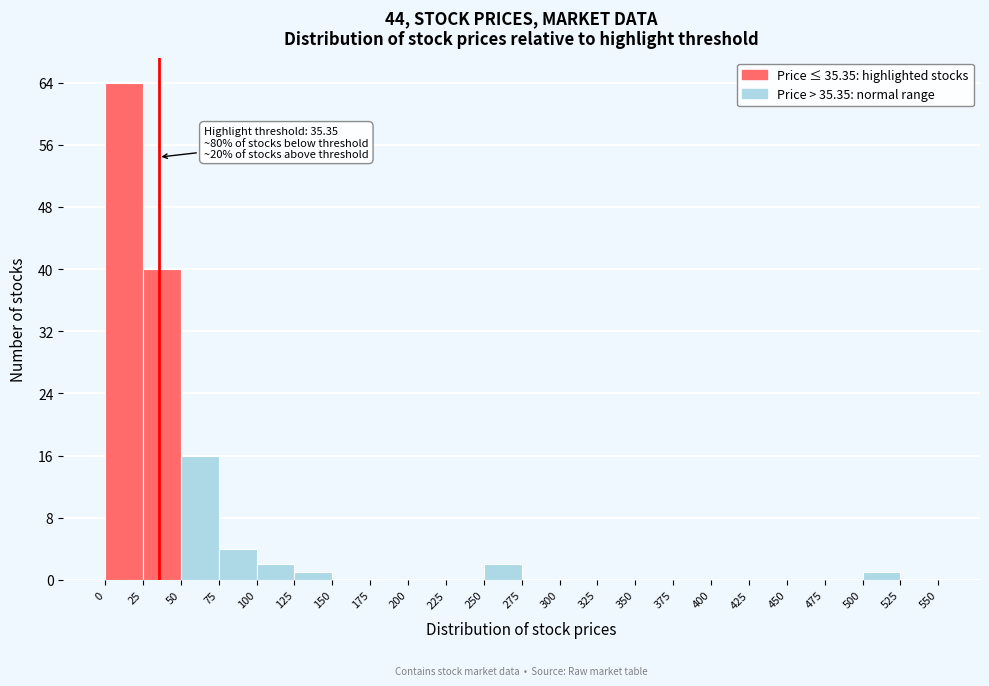

Over which range of the x-axis is the bar tallest?

0 to 25